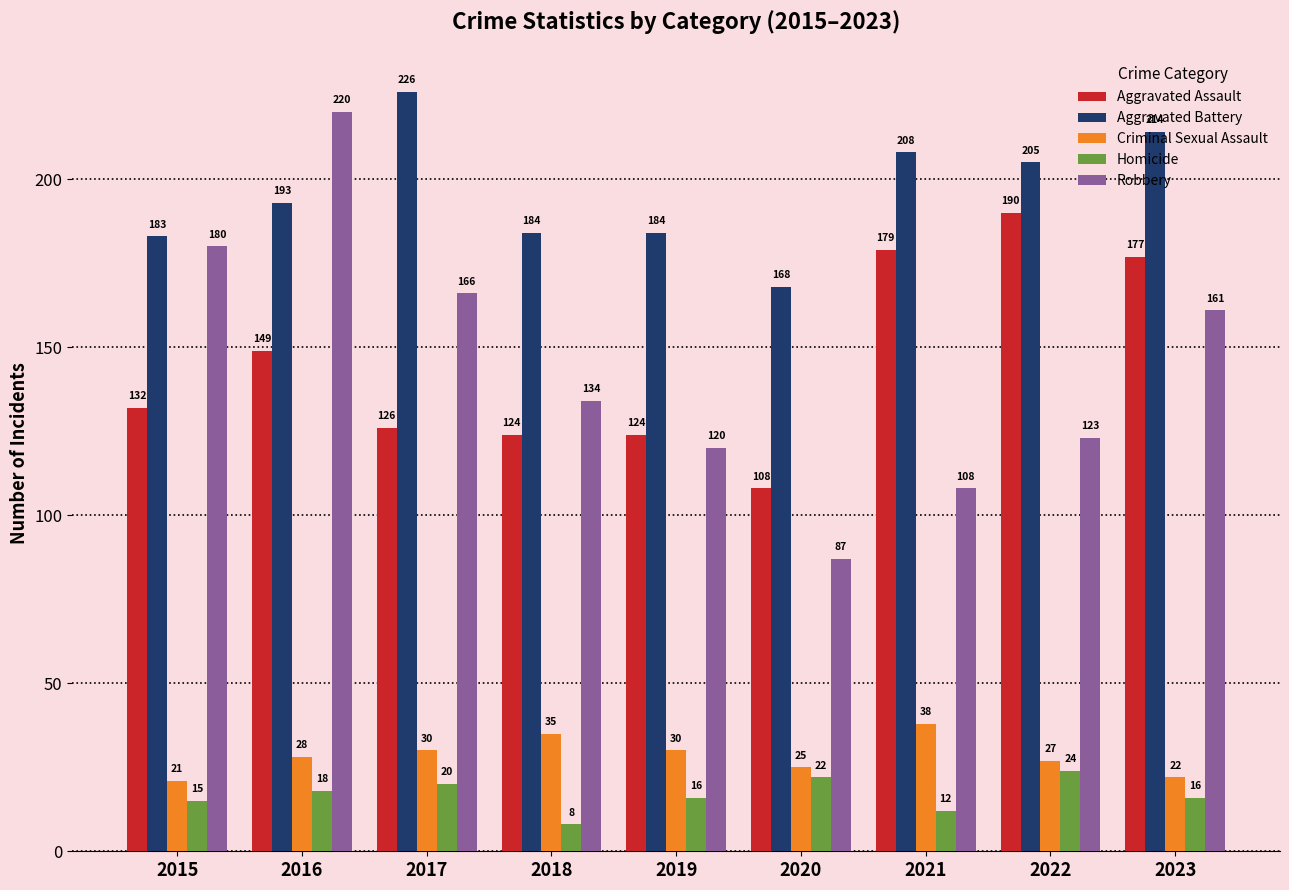

What are all the series names shown in the legend?

Aggravated Assault, Aggravated Battery, Criminal Sexual Assault, Homicide, Robbery